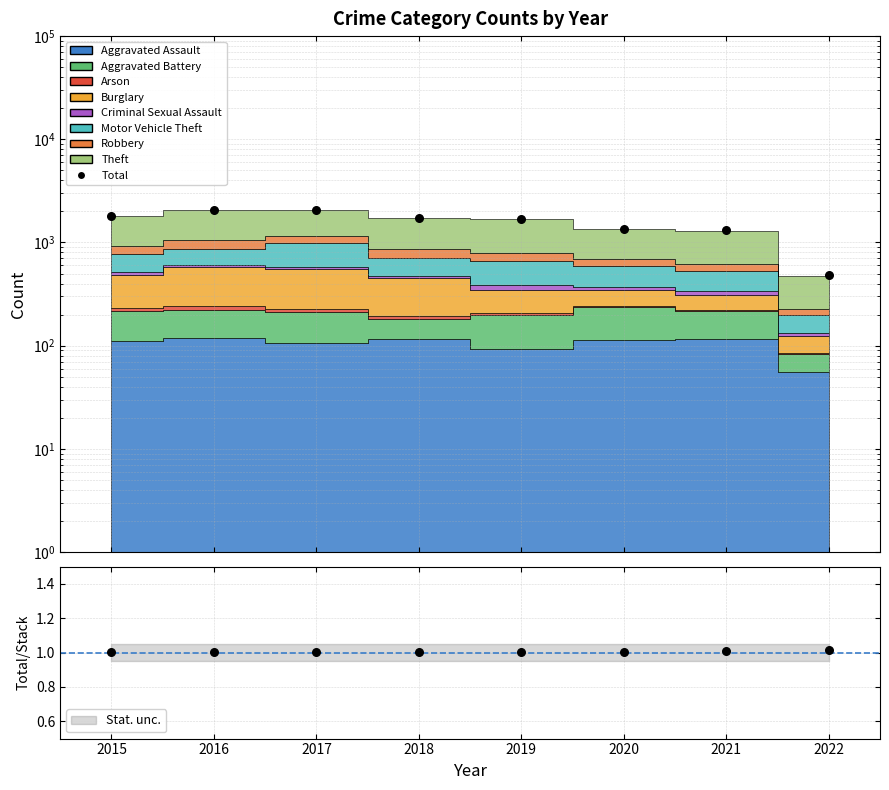

What is the ratio of the value at 2017 to the value at 2021?

1.6